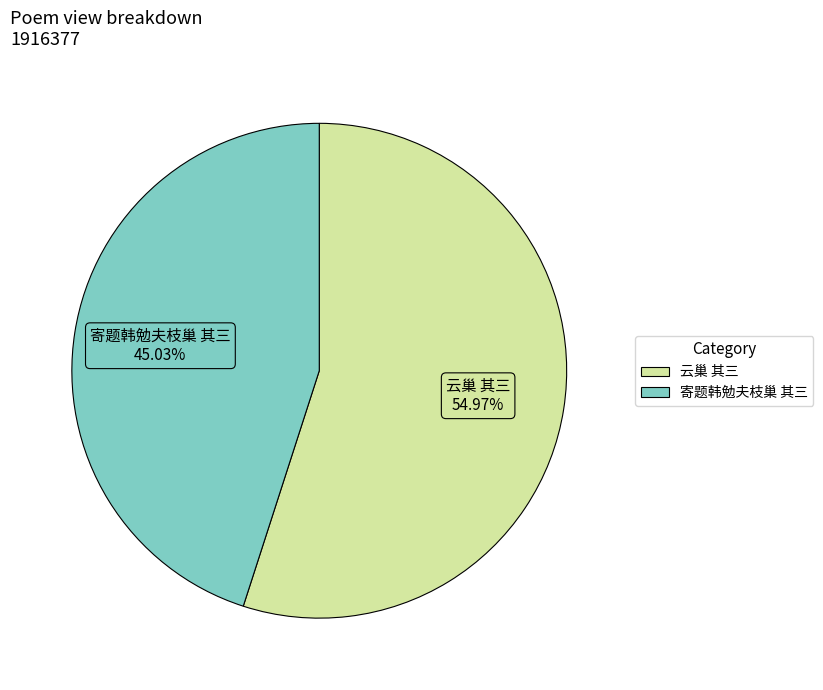

Which category accounts for the majority?

云巢 其三